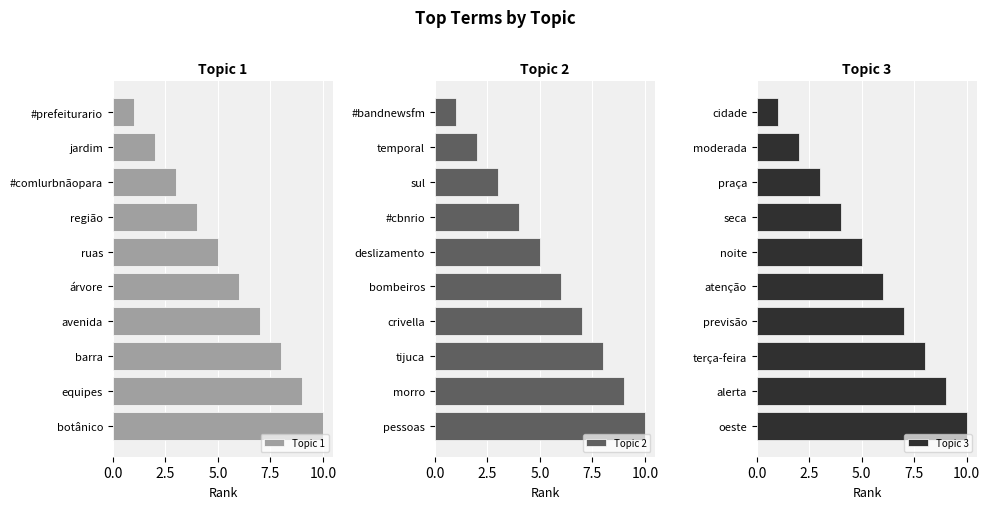

The value of Topic 1 at #prefeiturario is 2. True or false?

False